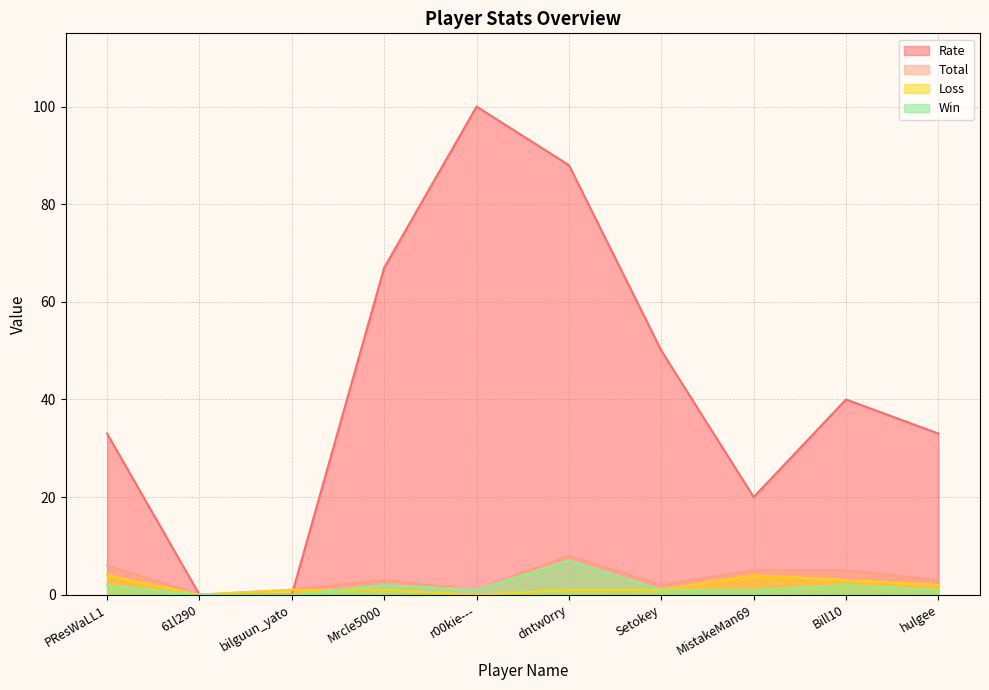

What is the sum of the Total values at r00kie--- and Bill10?

6